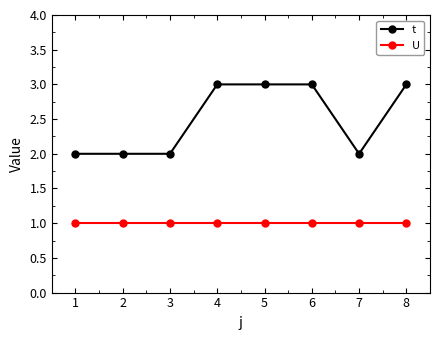

What is the sum of the t values at 4 and 5?

6